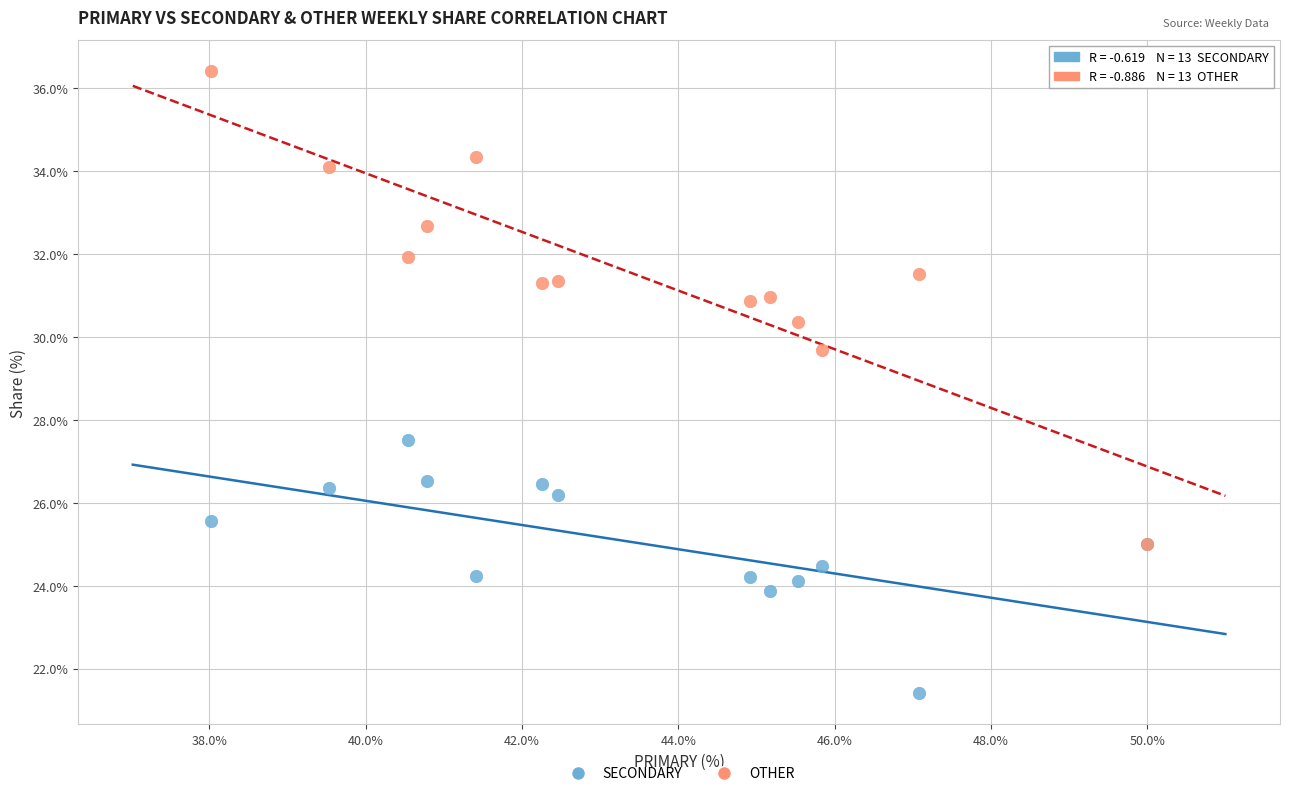

Across all series, what Y value is closest to 28?

27.5